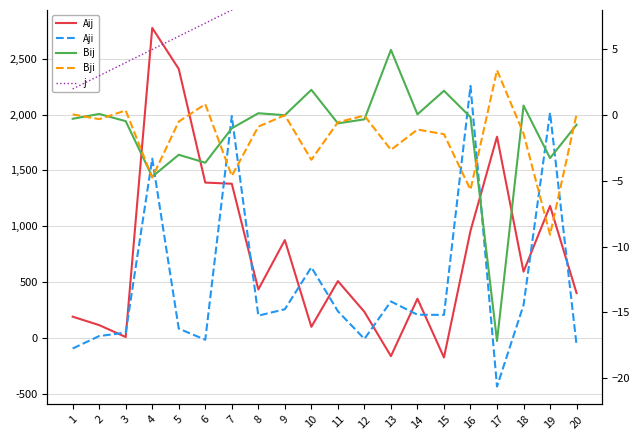

True or false: j has more than 2 interior local peaks.

False